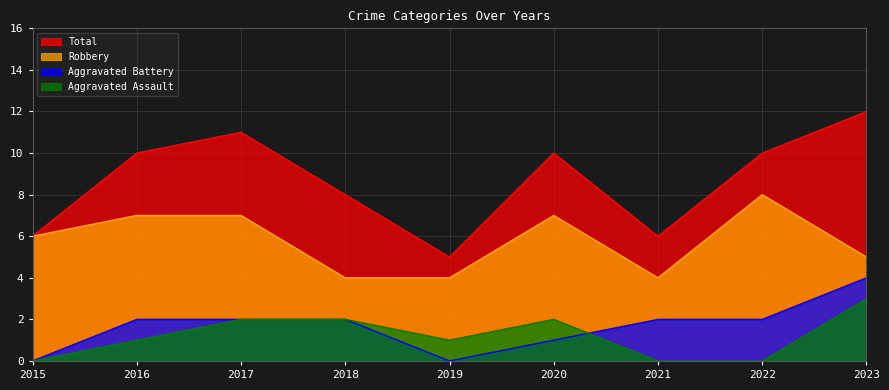

Is it true that Robbery equals 2 at 2020?

False